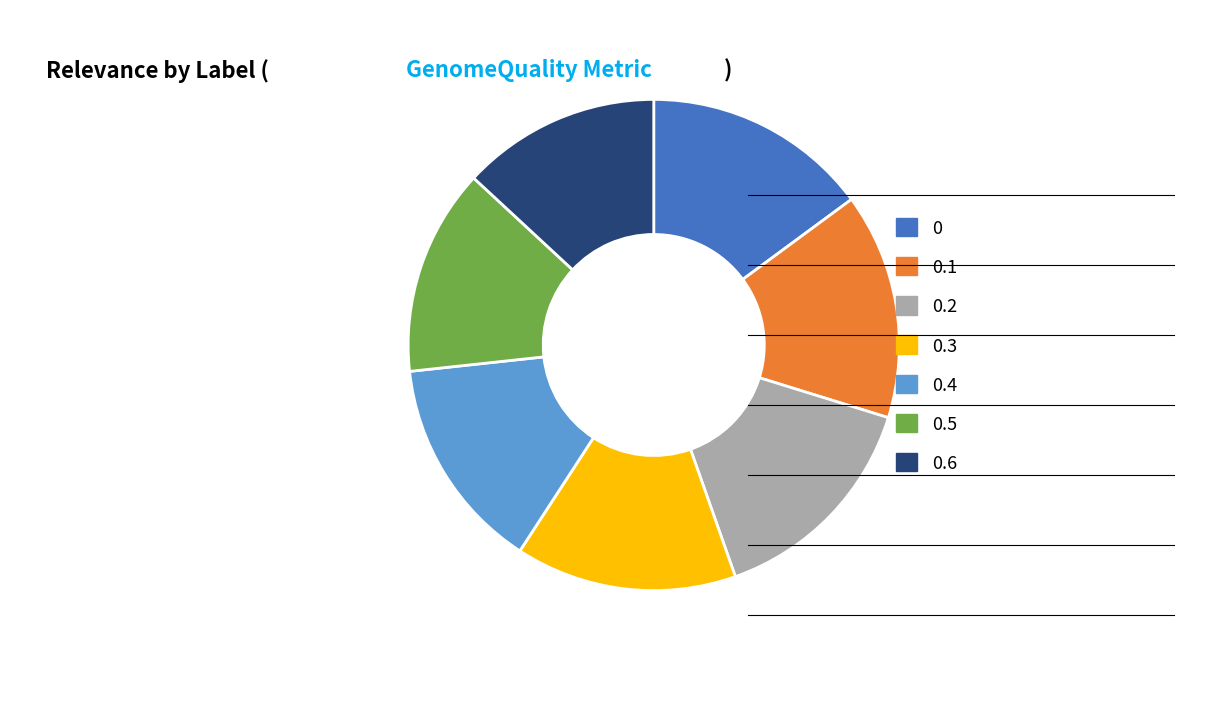

Which category has the smallest portion of the pie?

0.6